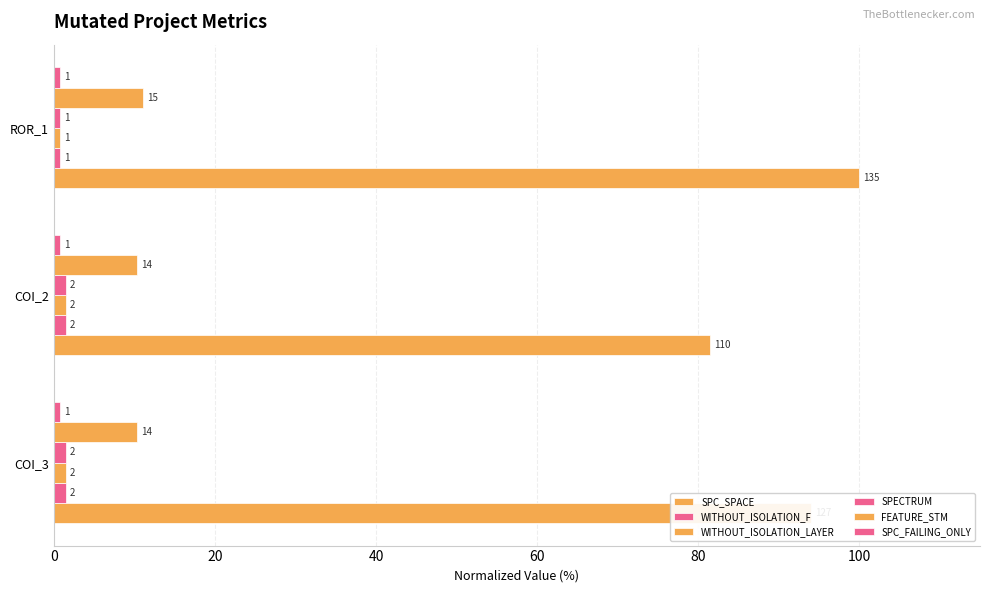

Which series has the largest total across all categories?

SPC_SPACE